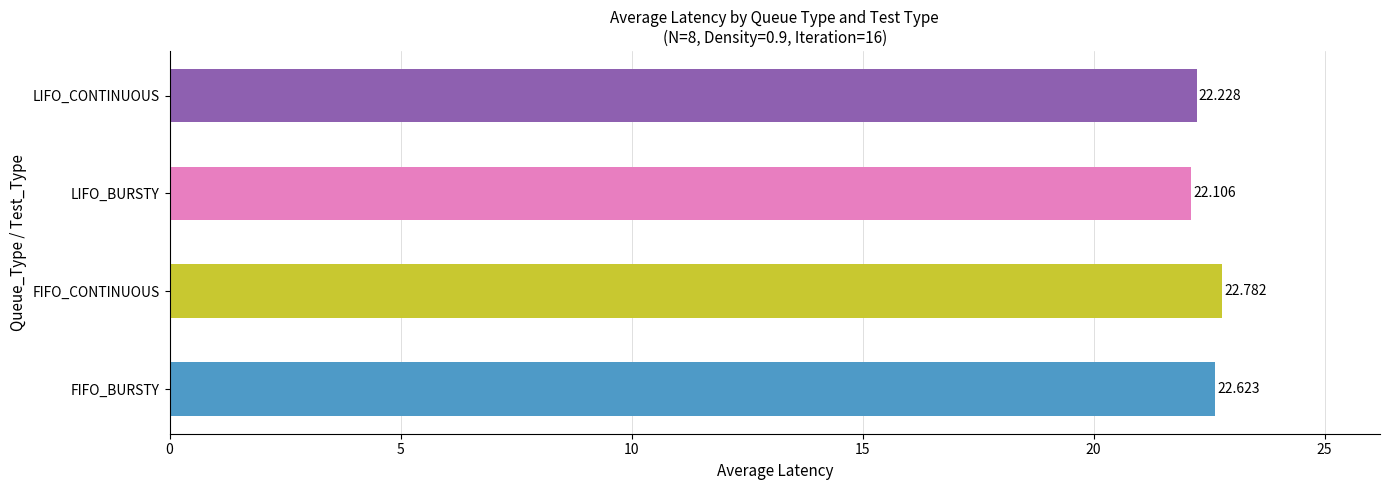

List the labels in order of value, largest first.

FIFO_CONTINUOUS, FIFO_BURSTY, LIFO_CONTINUOUS, LIFO_BURSTY